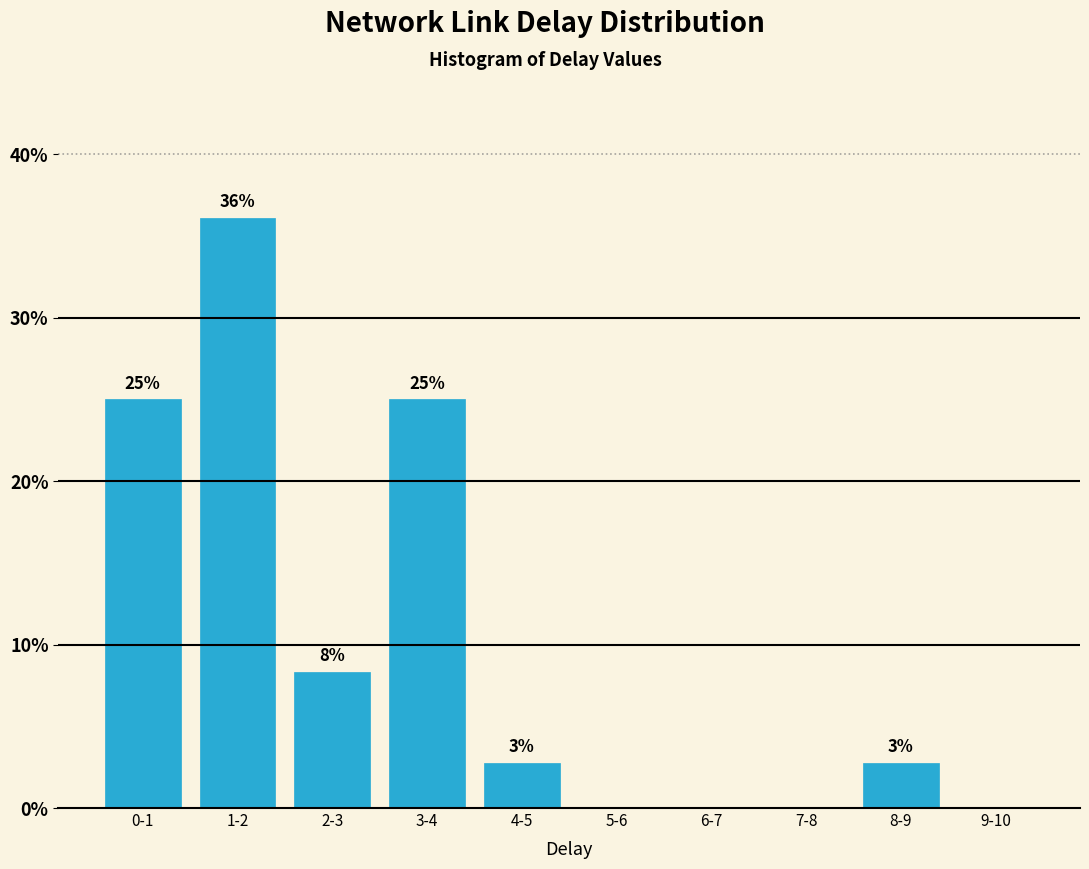

The value at 1-2 is 36.1. True or false?

True